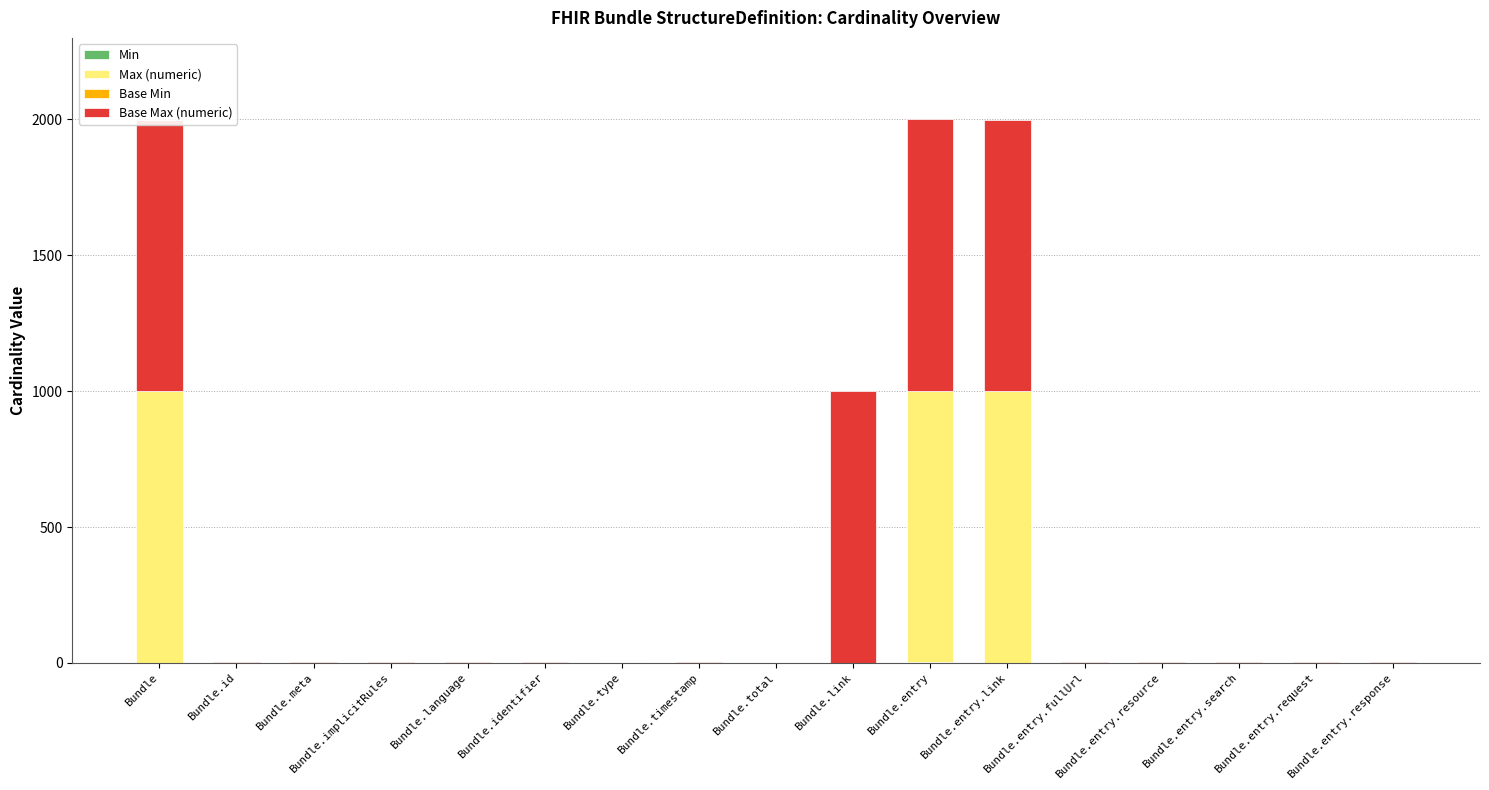

What is the label of the 5th bar from the right?

Bundle.entry.fullUrl